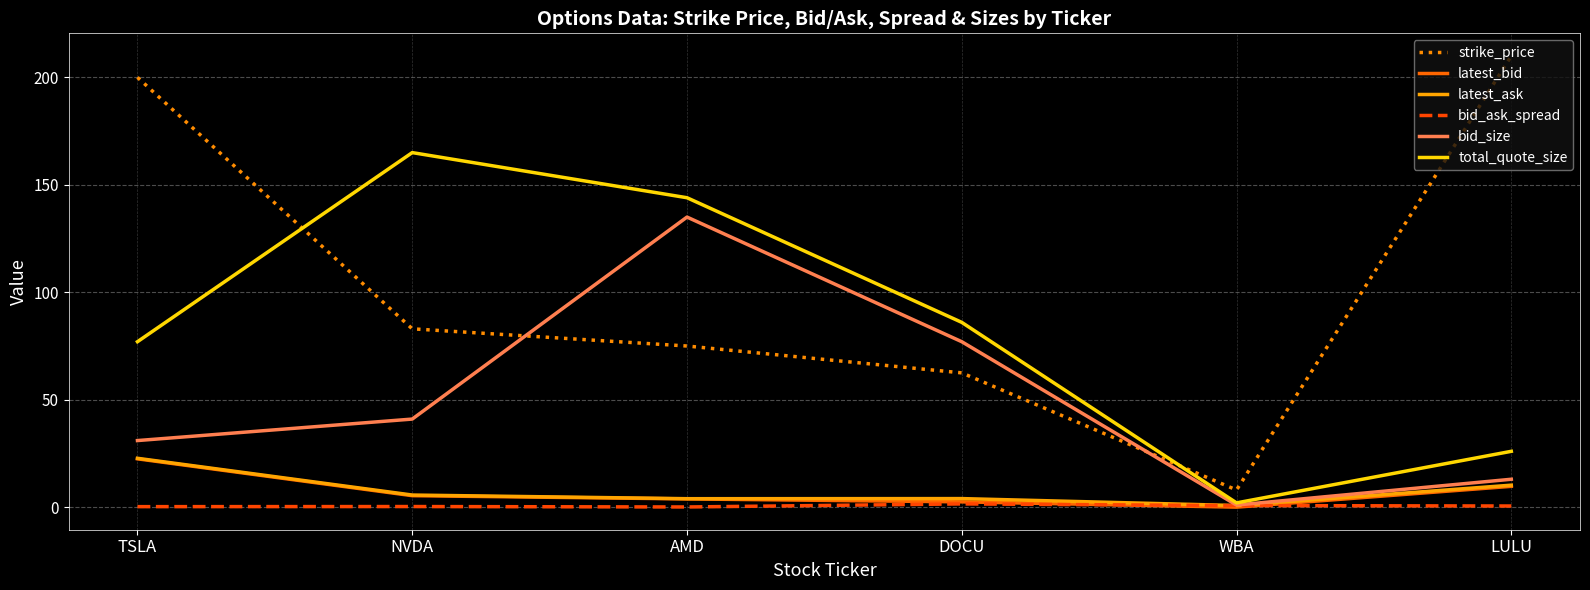

True or false: latest_ask and strike_price cross at least once.

False